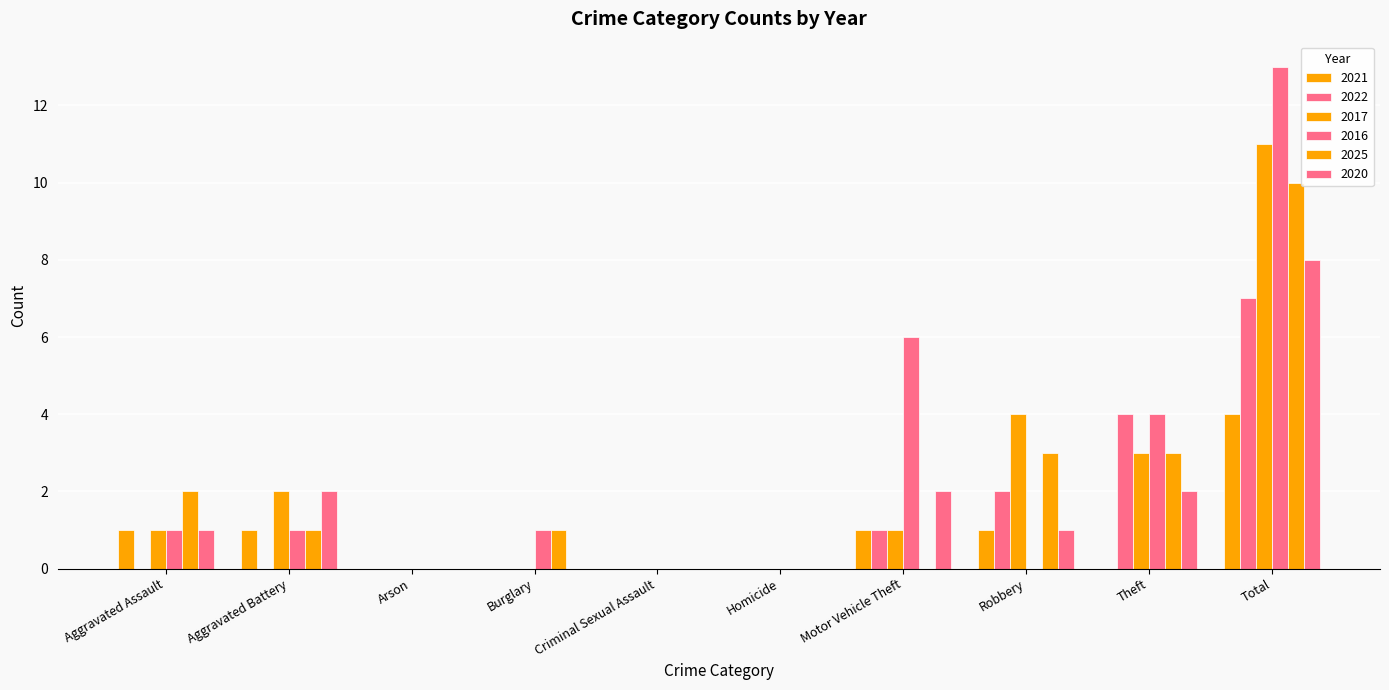

What is the maximum value shown in the chart?

13